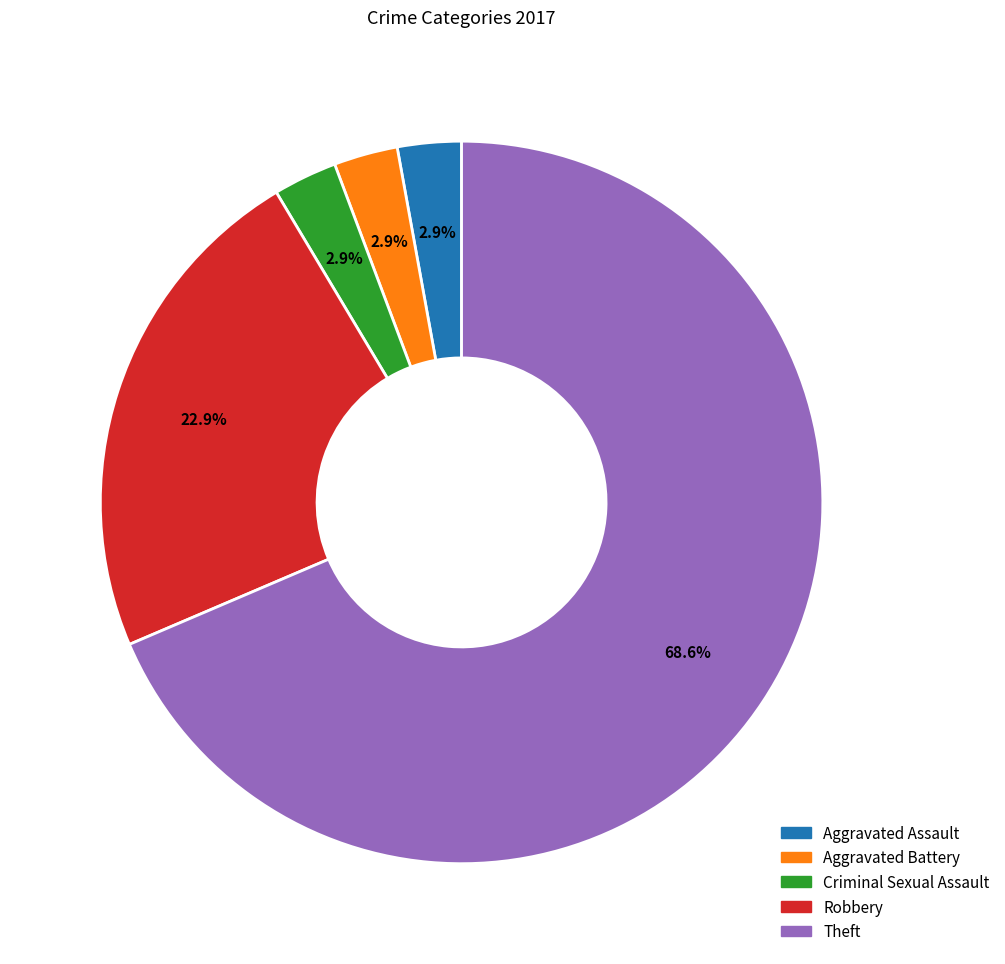

Count the number of slices in the pie.

5